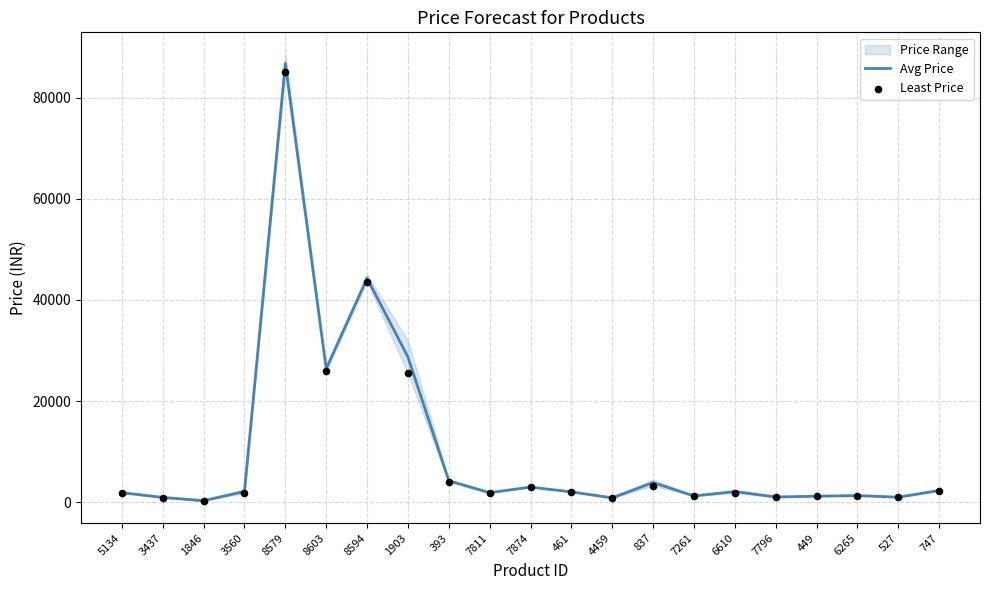

Which series has the largest total across all categories?

Avg Price